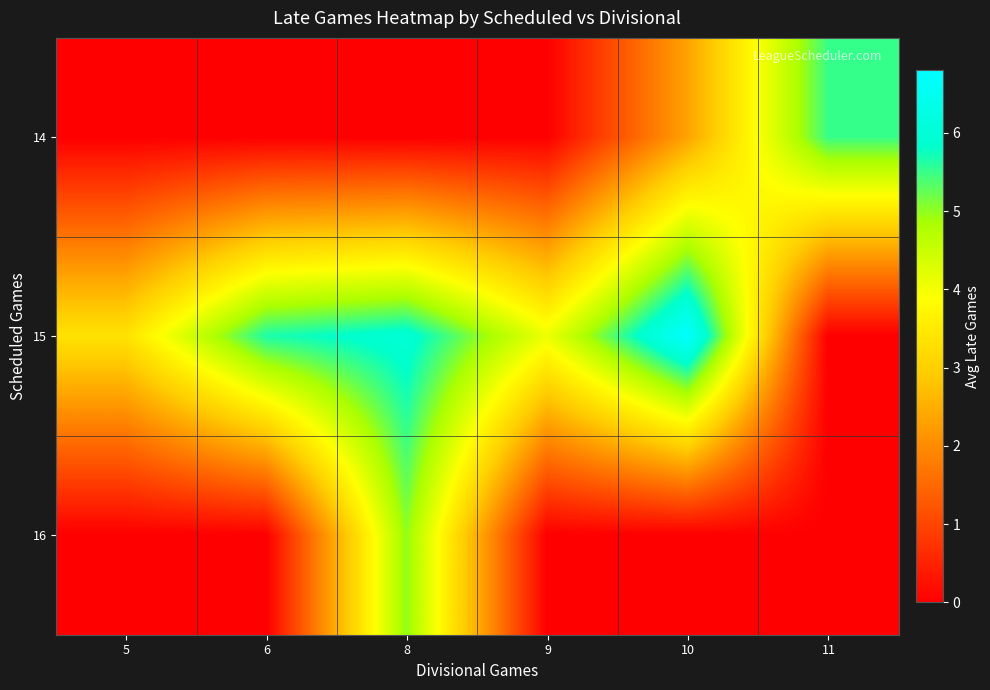

At how many categories does at least one series exceed 2?

6